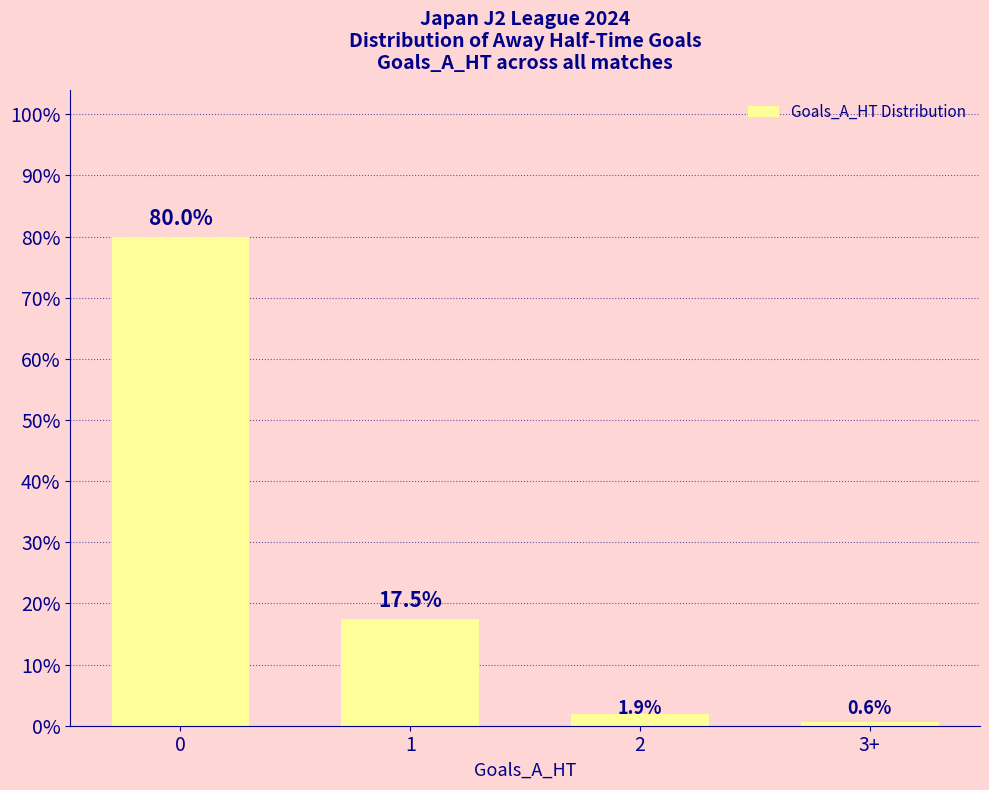

What is the label of the 4th bar from the left?

3+